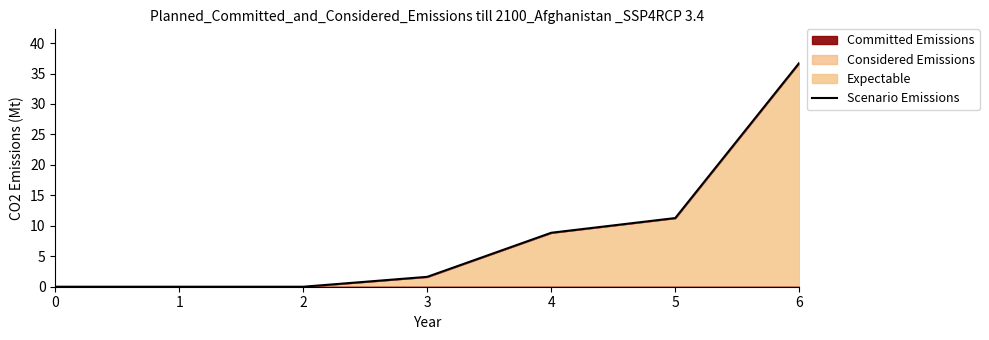

At which label is the value closest to 18?

5